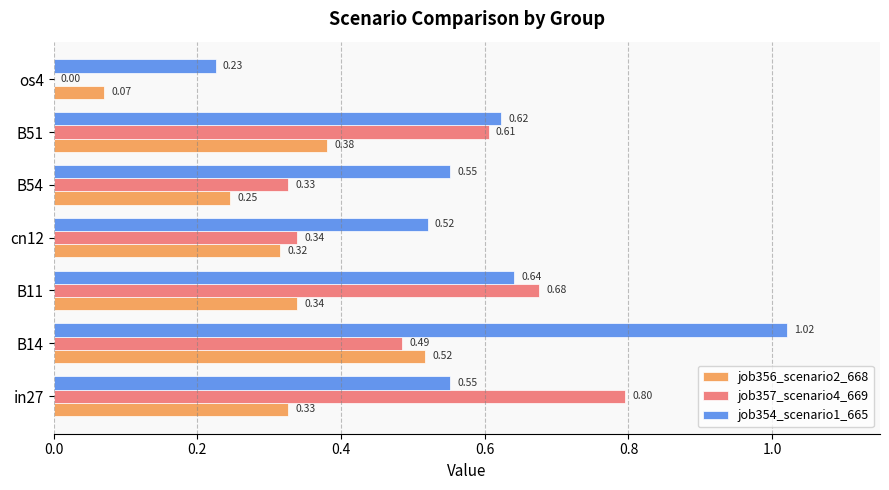

Is the value of job356_scenario2_668 at B14 greater than the value of job354_scenario1_665 at in27?

No